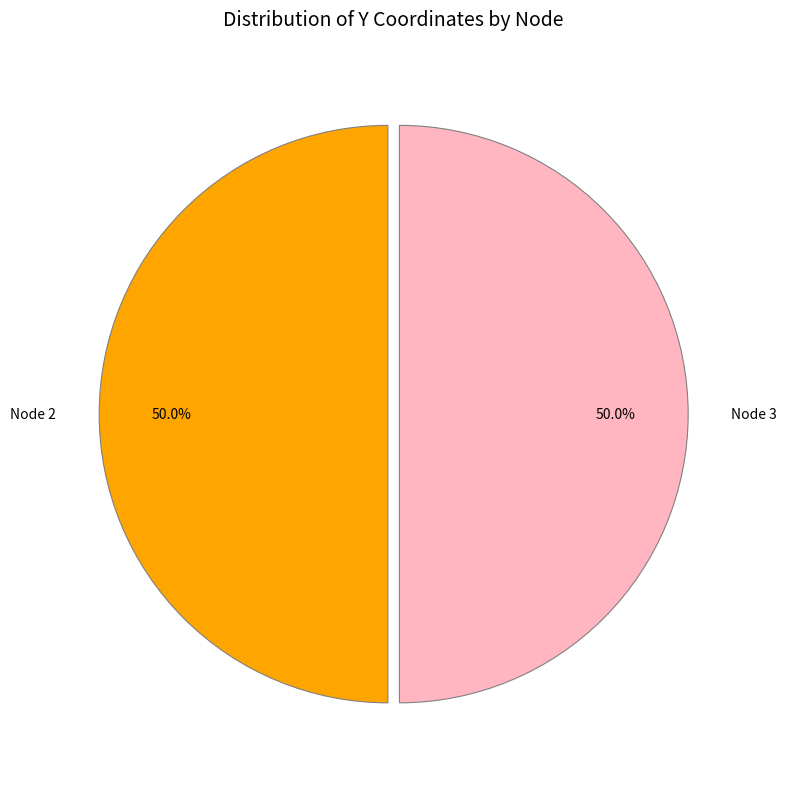

Approximately how many times larger is the value at Node 2 compared to Node 3?

1.0